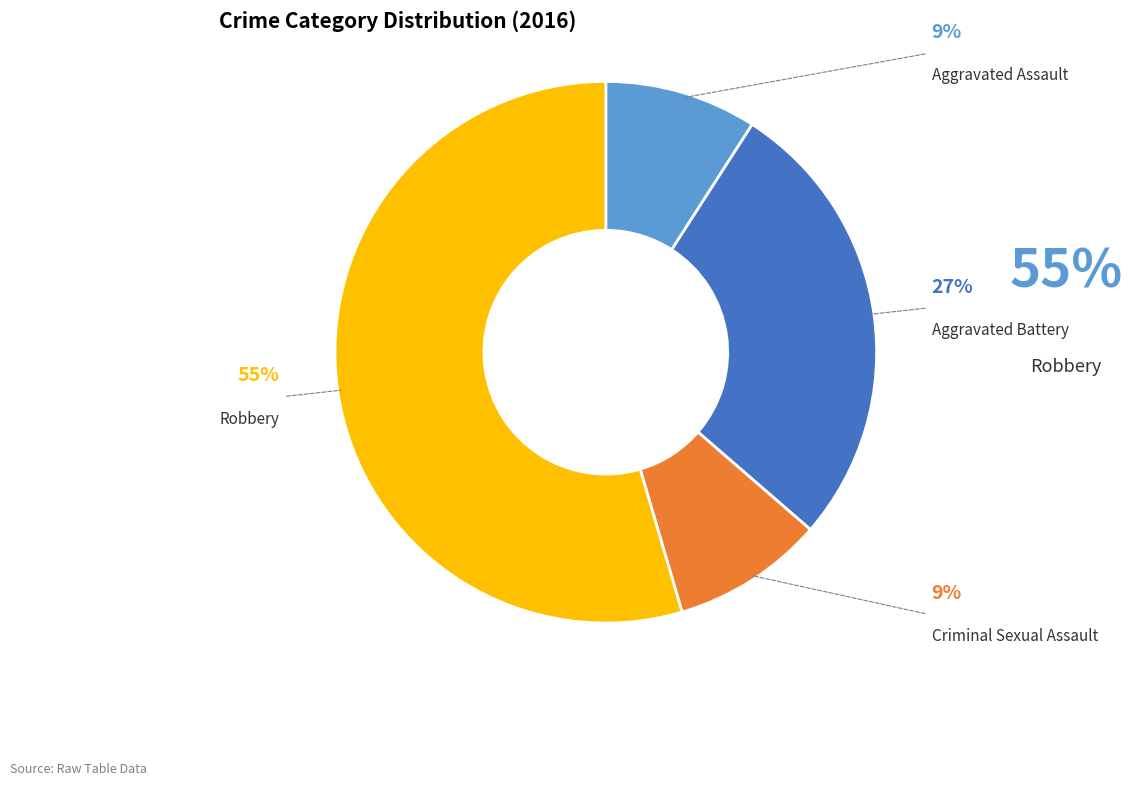

To the nearest percent, what is the average slice percentage?

25%